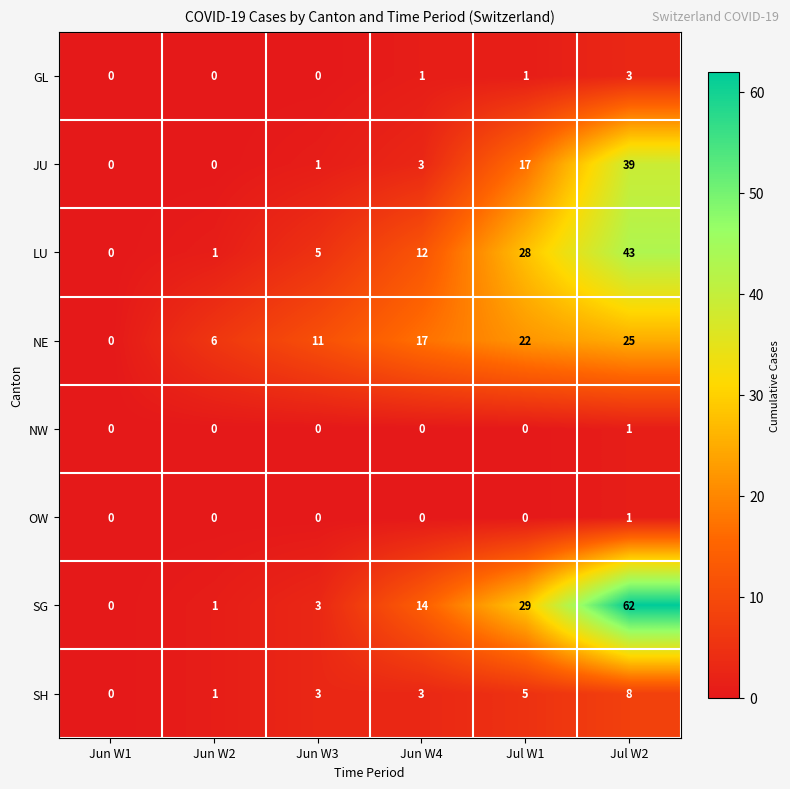

How many series are shown in this chart?

8